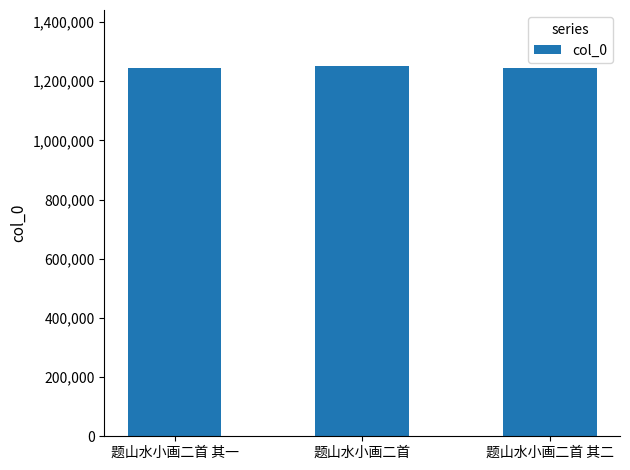

What is the smallest value displayed?

1246383